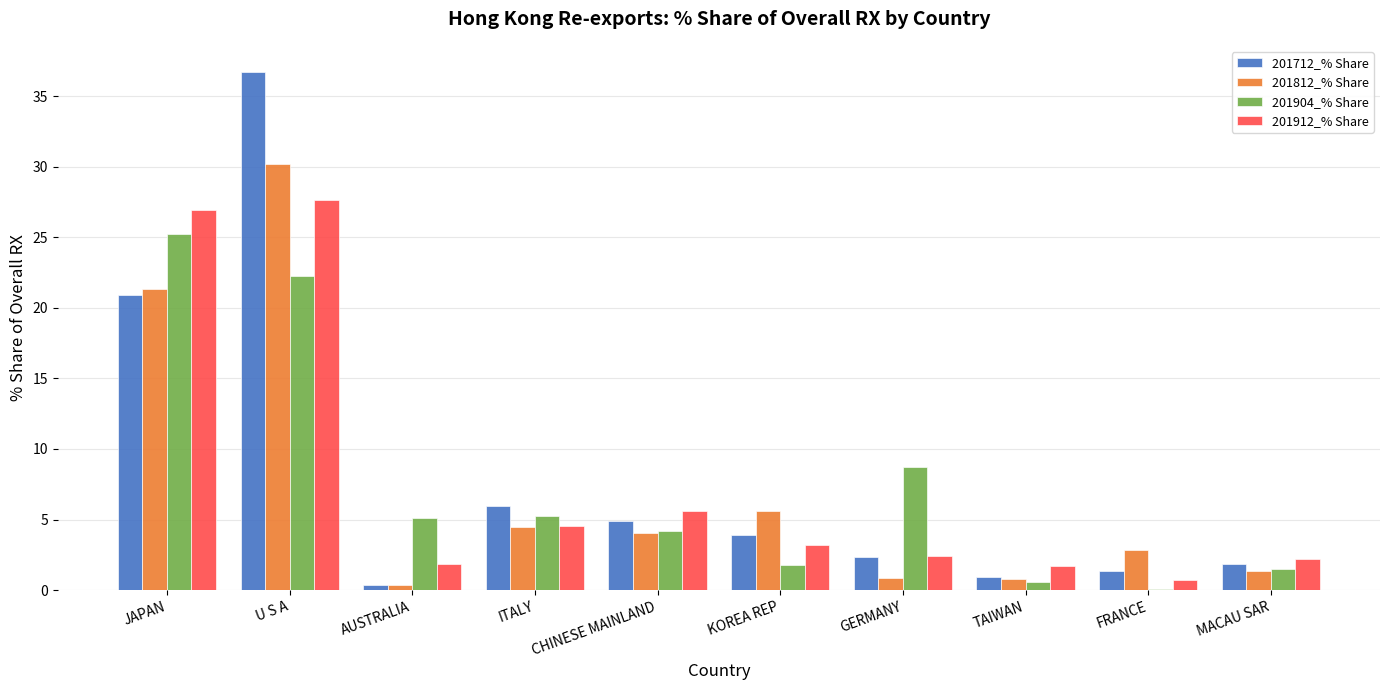

What is the maximum value shown in the chart?

36.7